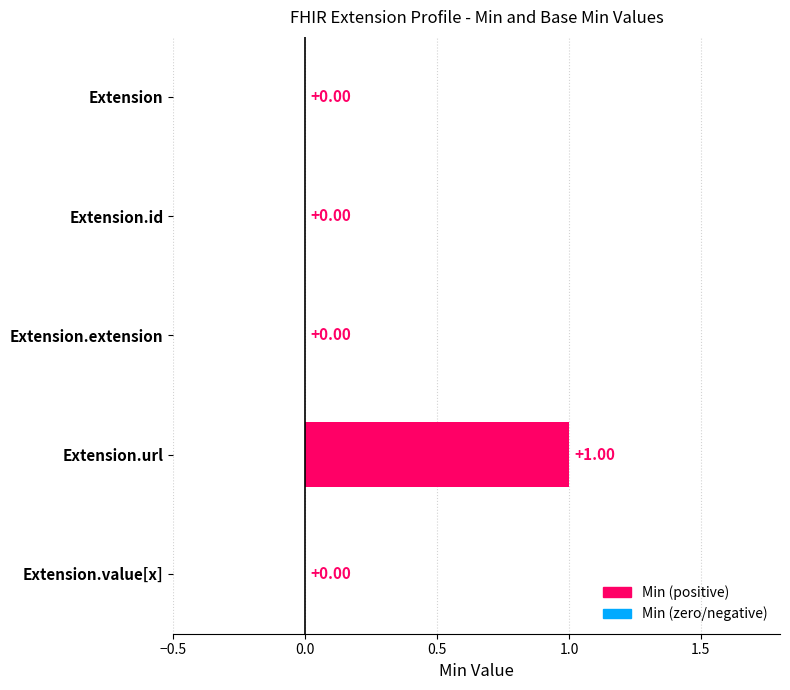

Between Extension and Extension.url, which is larger?

Extension.url